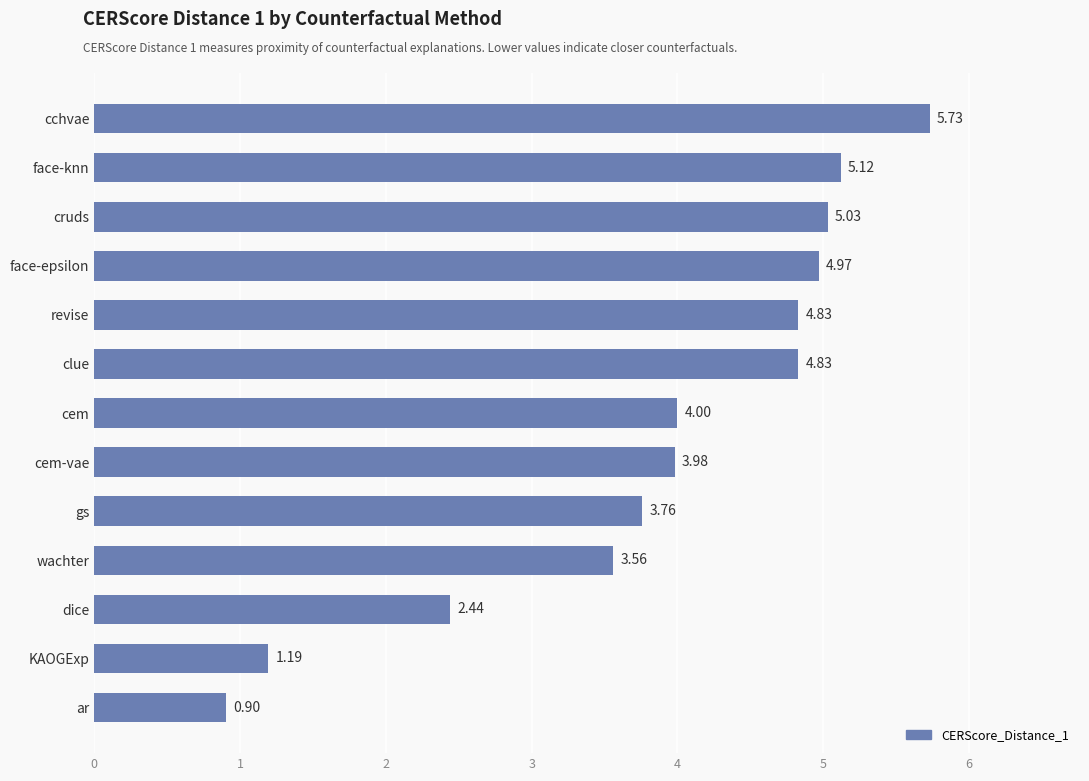

Approximately how many times larger is the value at cem compared to KAOGExp?

3.4